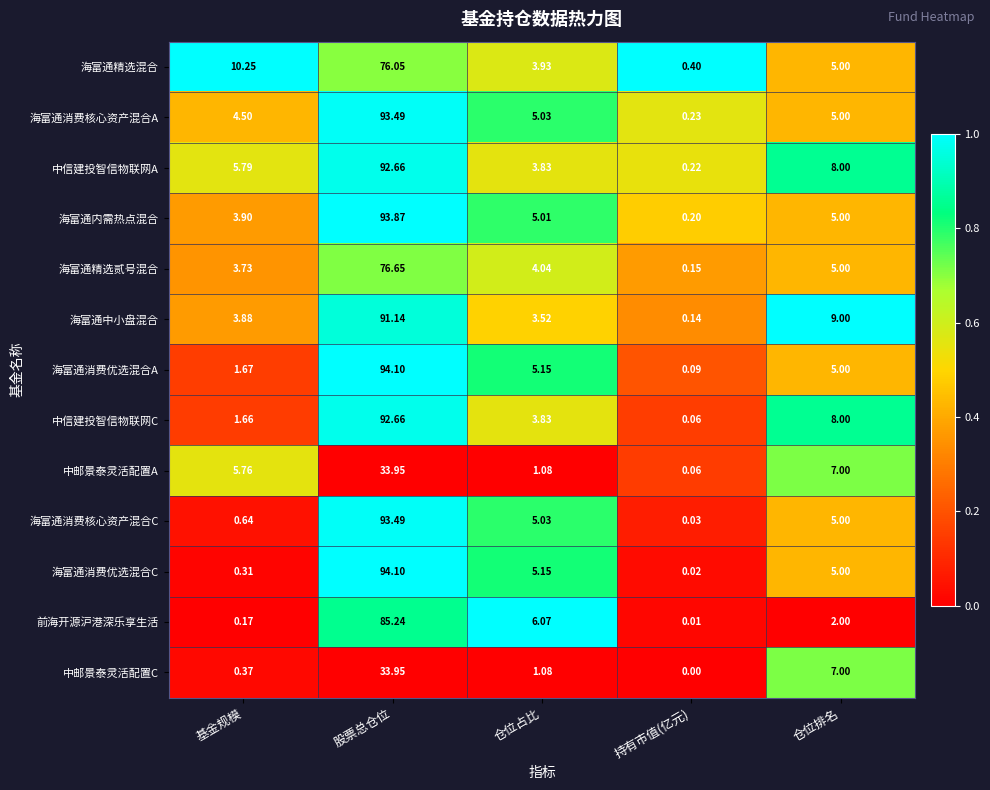

Which series has the widest spread of values?

海富通消费优选混合C